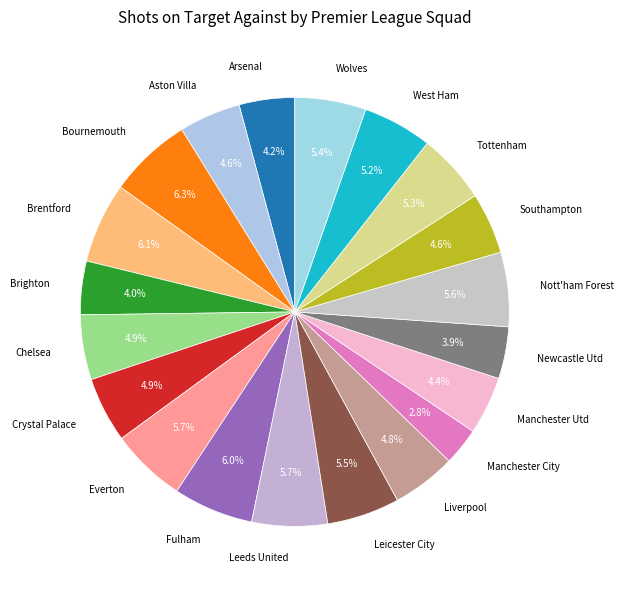

Count the number of slices in the pie.

20